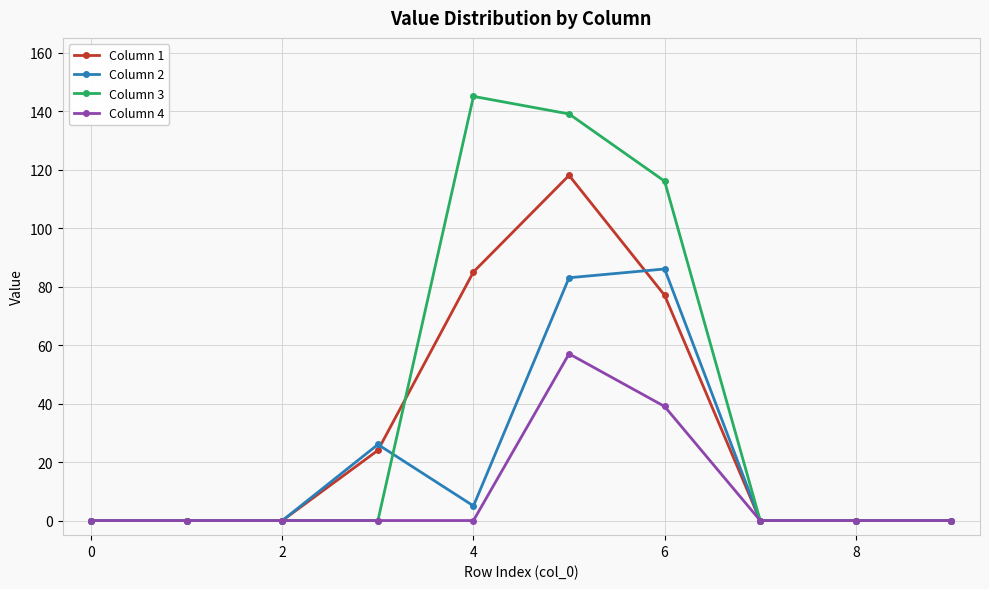

Reading right to left, list all the values displayed in this chart.

Column 1: 0	0	0	77	118	85	24	0	0	0
Column 2: 0	0	0	86	83	5	26	0	0	0
Column 3: 0	0	0	116	139	145	0	0	0	0
Column 4: 0	0	0	39	57	0	0	0	0	0